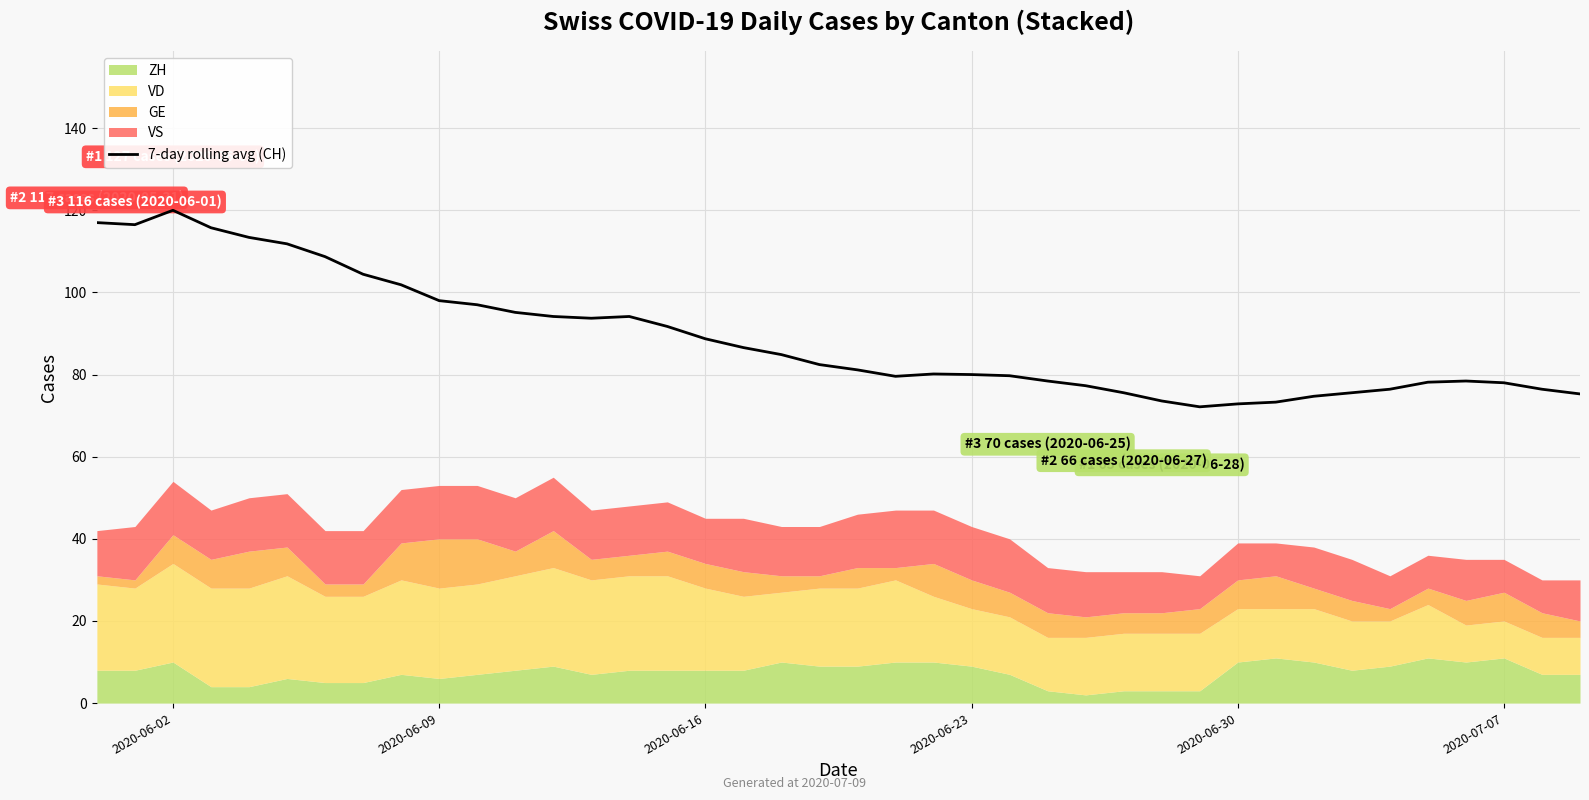

What is the lowest value of the 7-day rolling avg (CH) series?

72.1